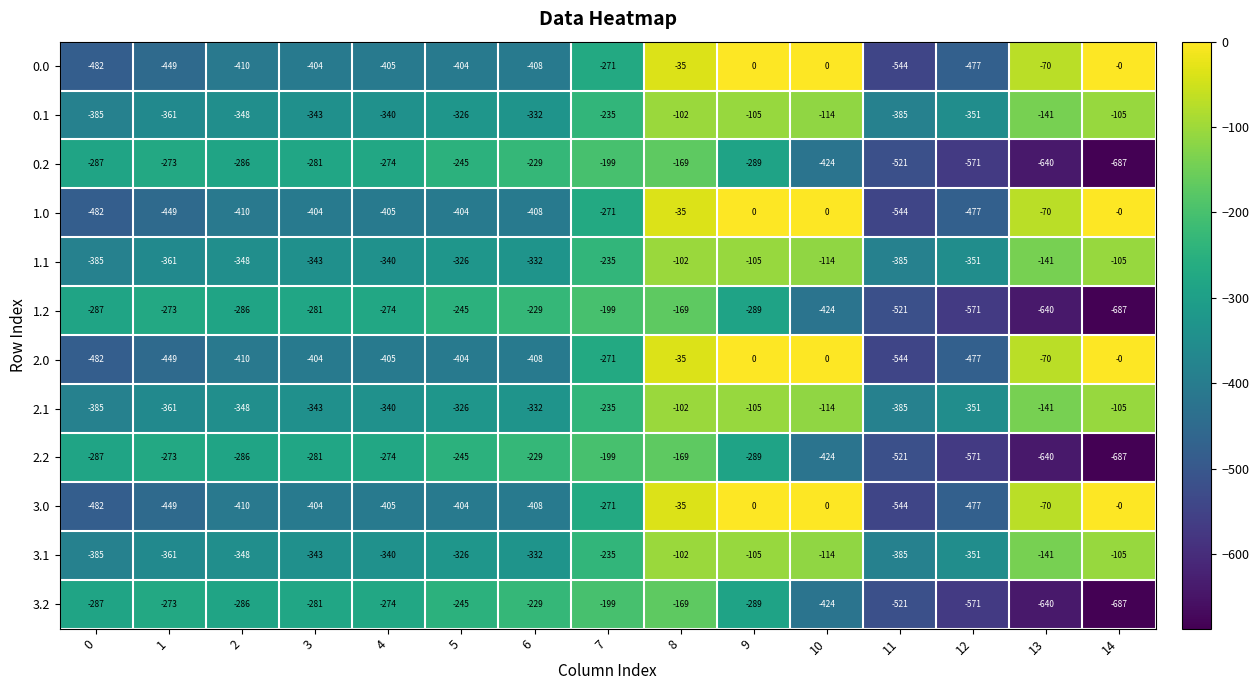

What is the approximate value of 1.1 at 11?

-385